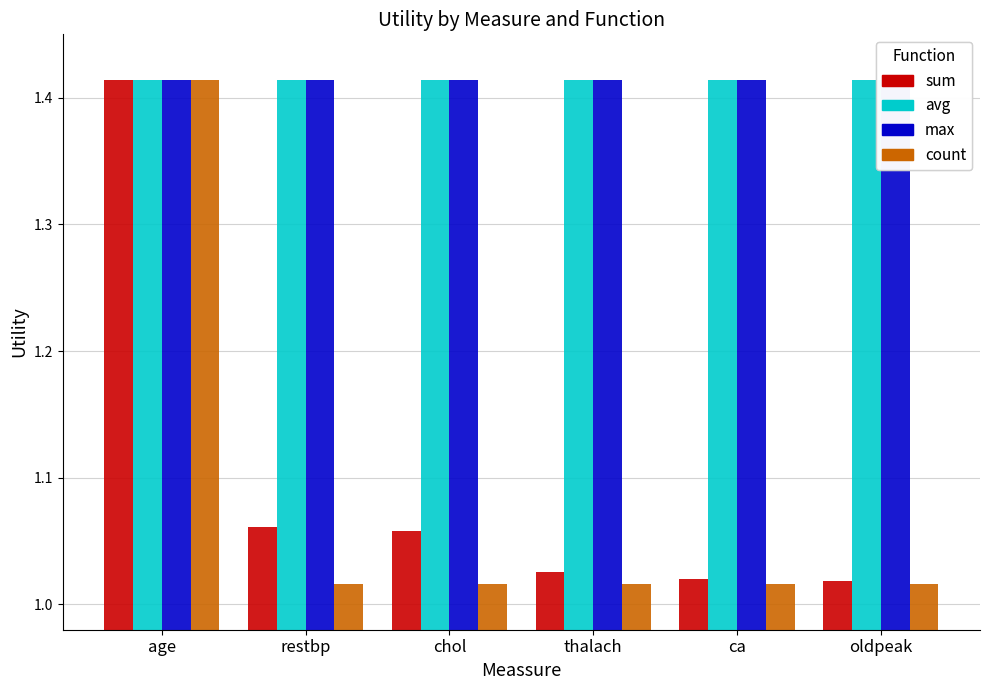

What is the sum of all sum values?

6.6